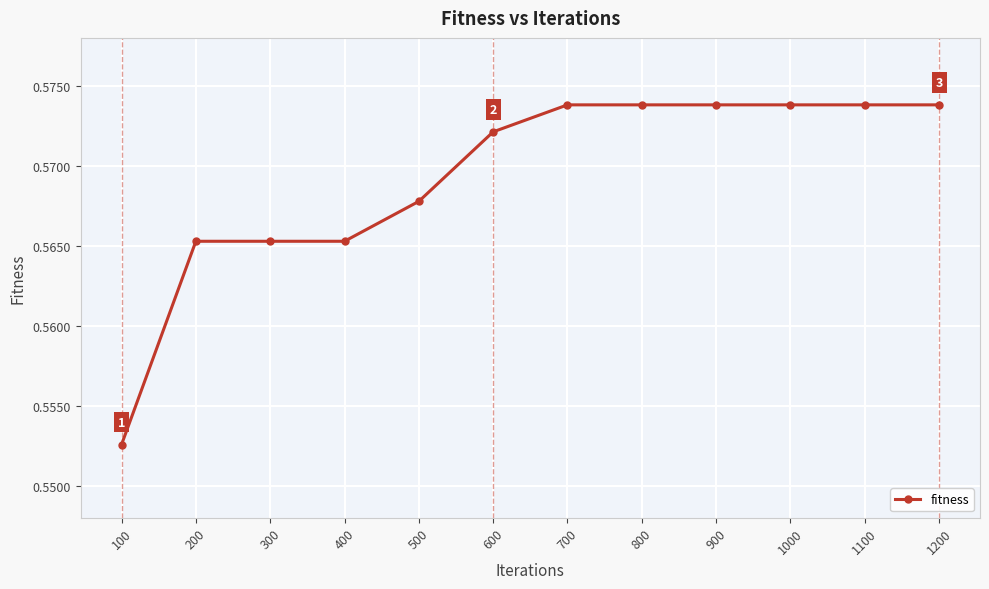

How many values are between 0 and 1?

12